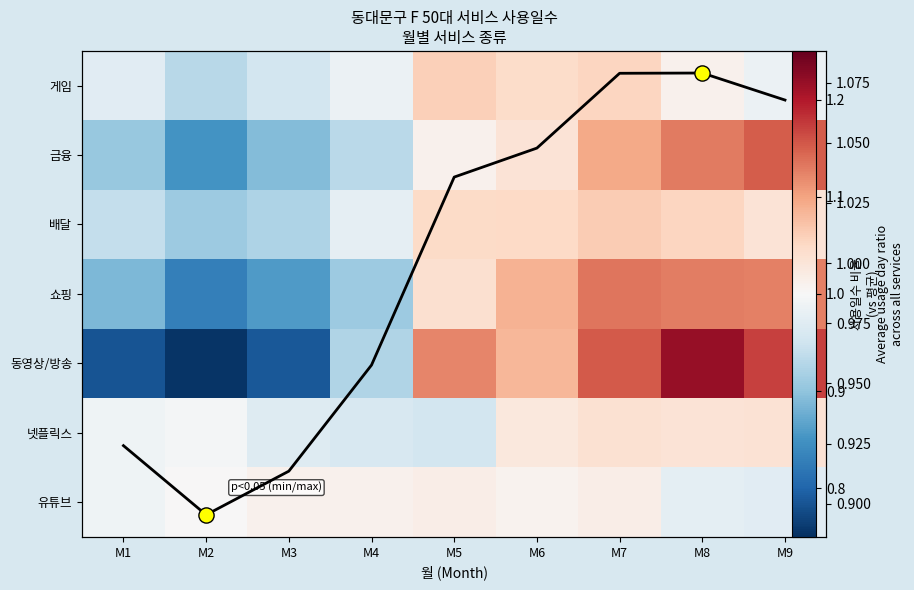

What is the total value across all series at M8?

8.6